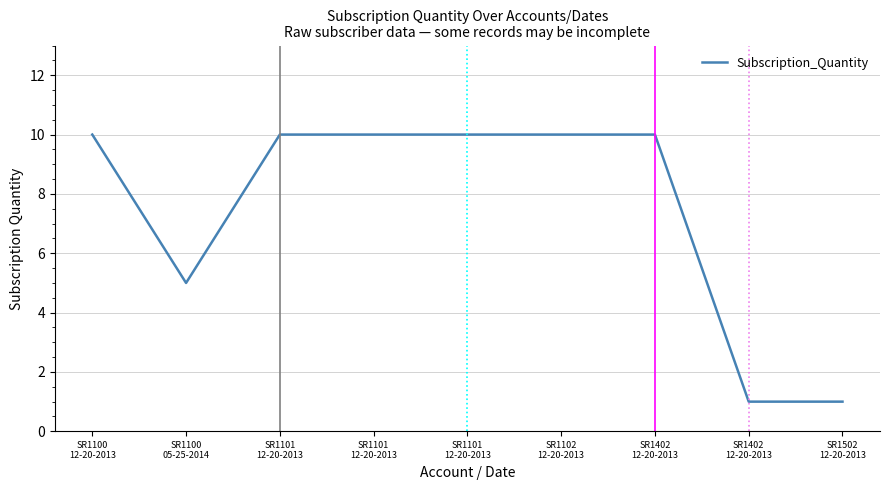

How many lines are shown in the chart?

1